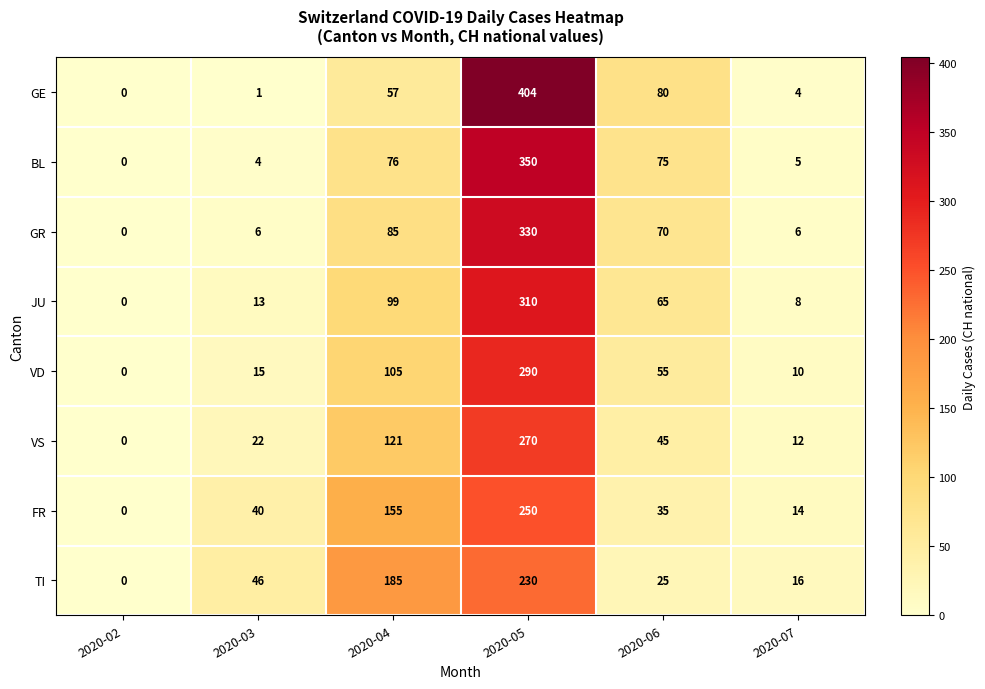

Between 2020-04 and 2020-06, which series saw the biggest shift?

TI